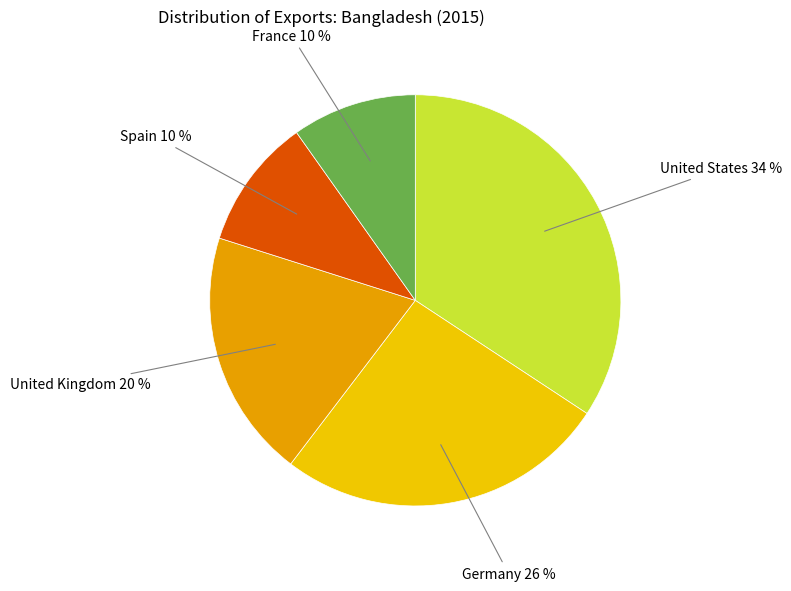

Is there a majority slice in this chart?

No